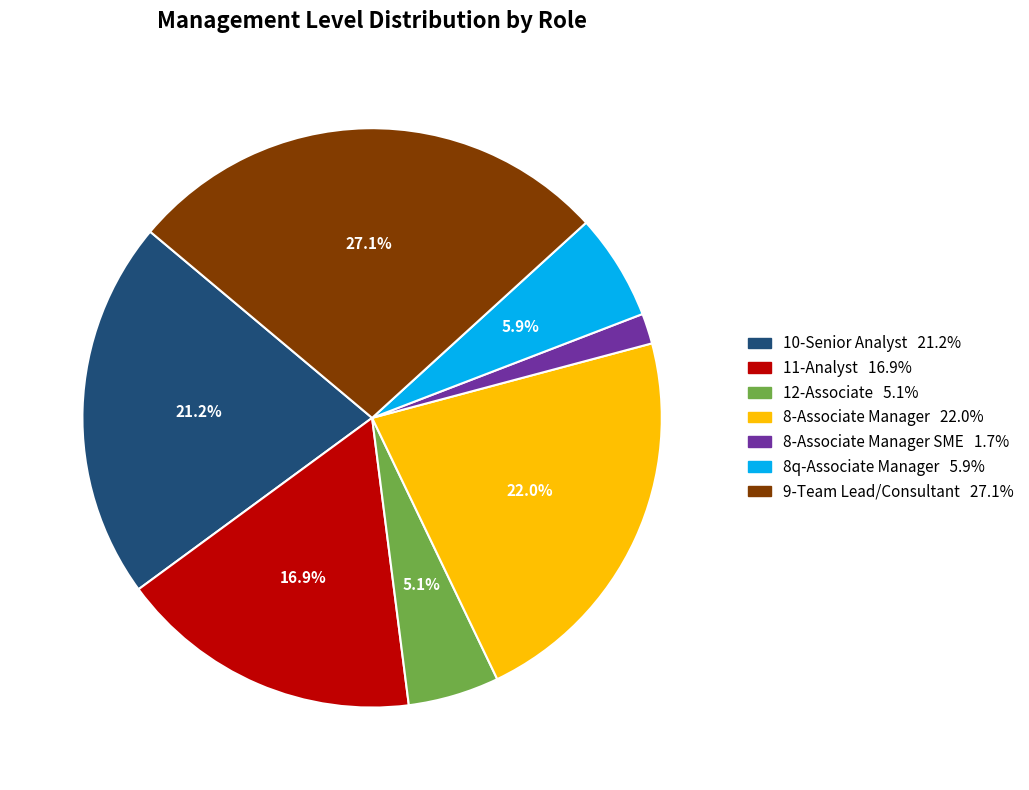

Is there any slice that represents more than half of the pie?

No